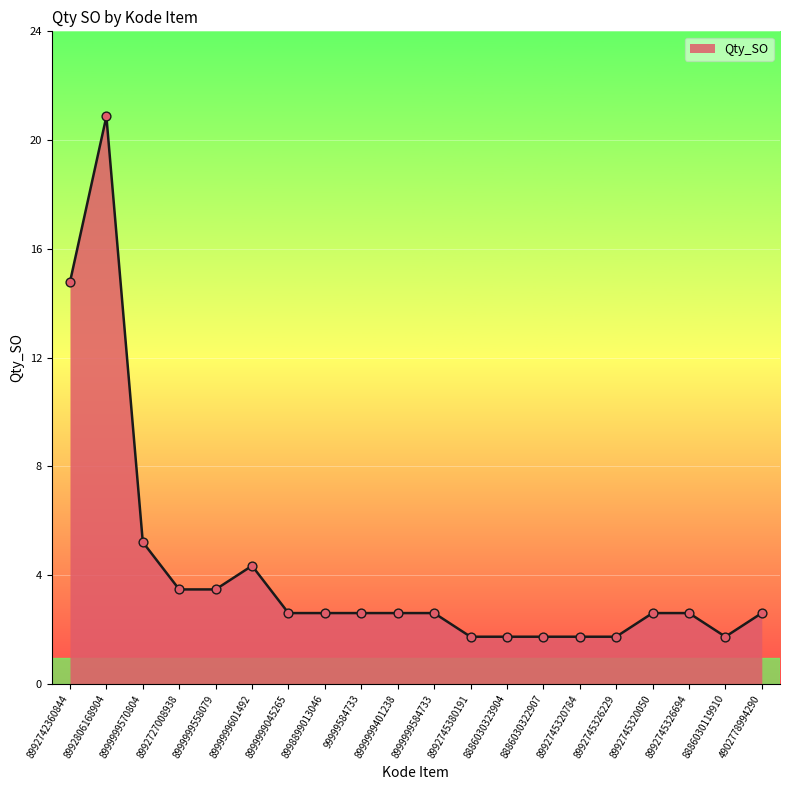

Does the chart have visible grid lines?

Yes